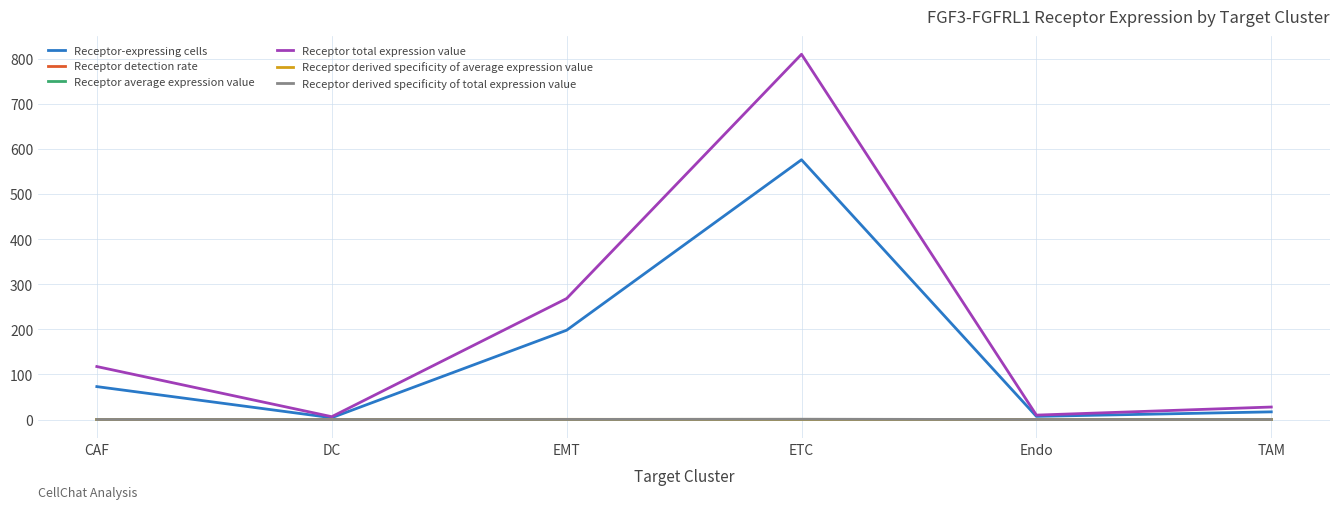

What are all the series names shown in the legend?

Receptor-expressing cells, Receptor detection rate, Receptor average expression value, Receptor total expression value, Receptor derived specificity of average expression value, Receptor derived specificity of total expression value